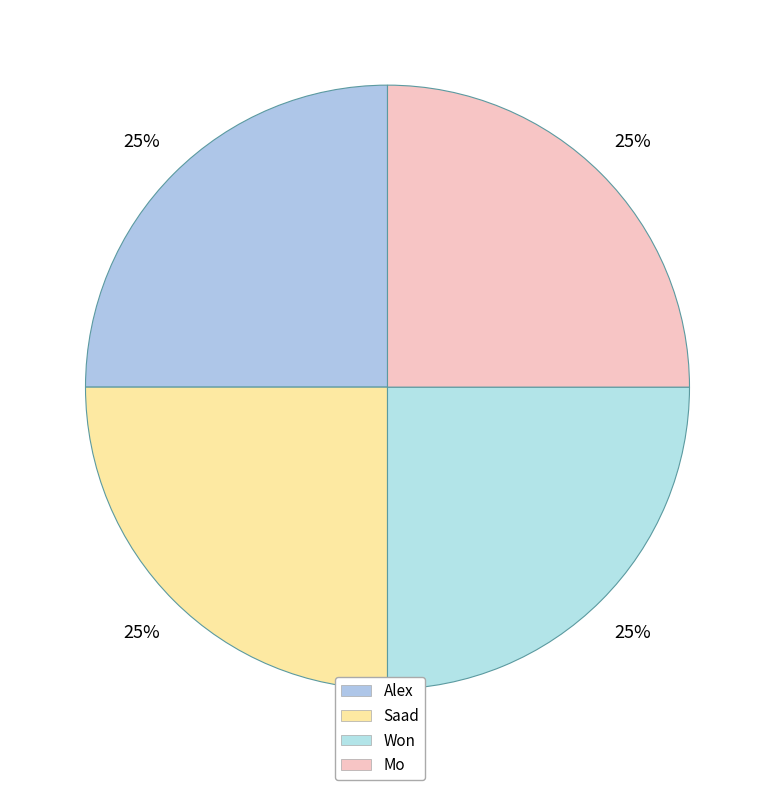

How many segments does this pie chart have?

4